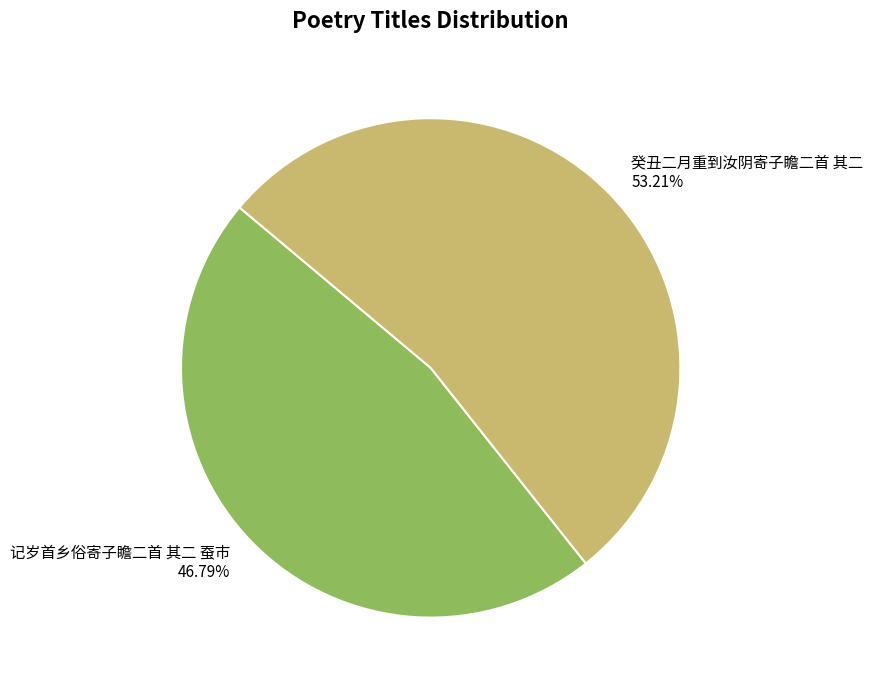

What is the ratio of the value at 记岁首乡俗寄子瞻二首 其二 蚕市 to the value at 癸丑二月重到汝阴寄子瞻二首 其二?

0.9